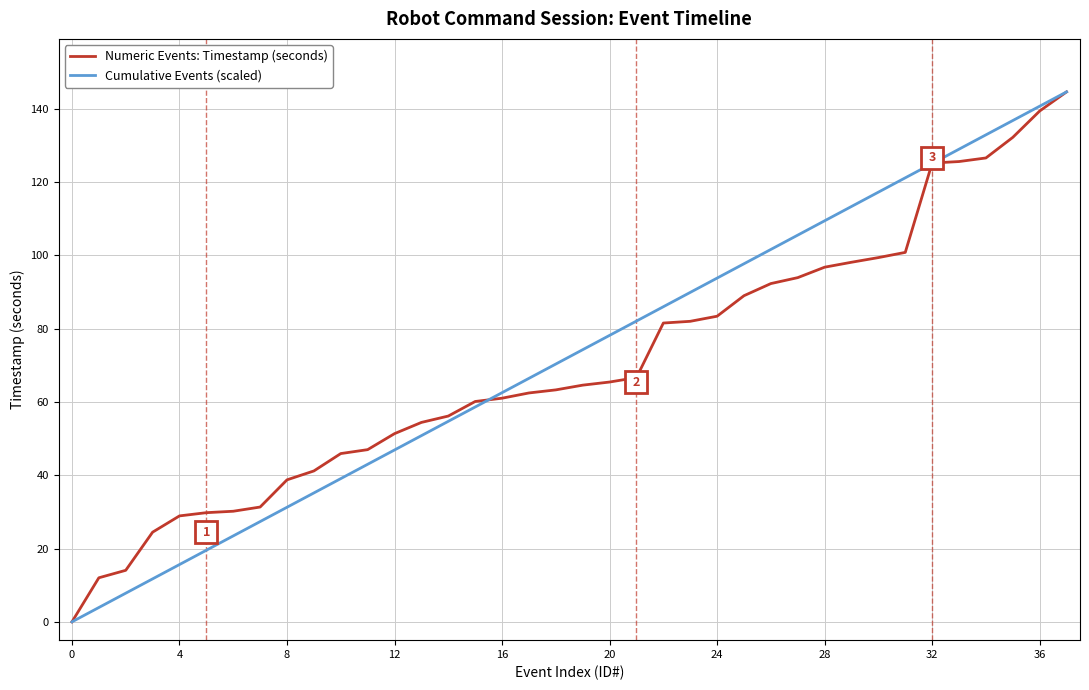

What is the greatest value displayed?

144.6